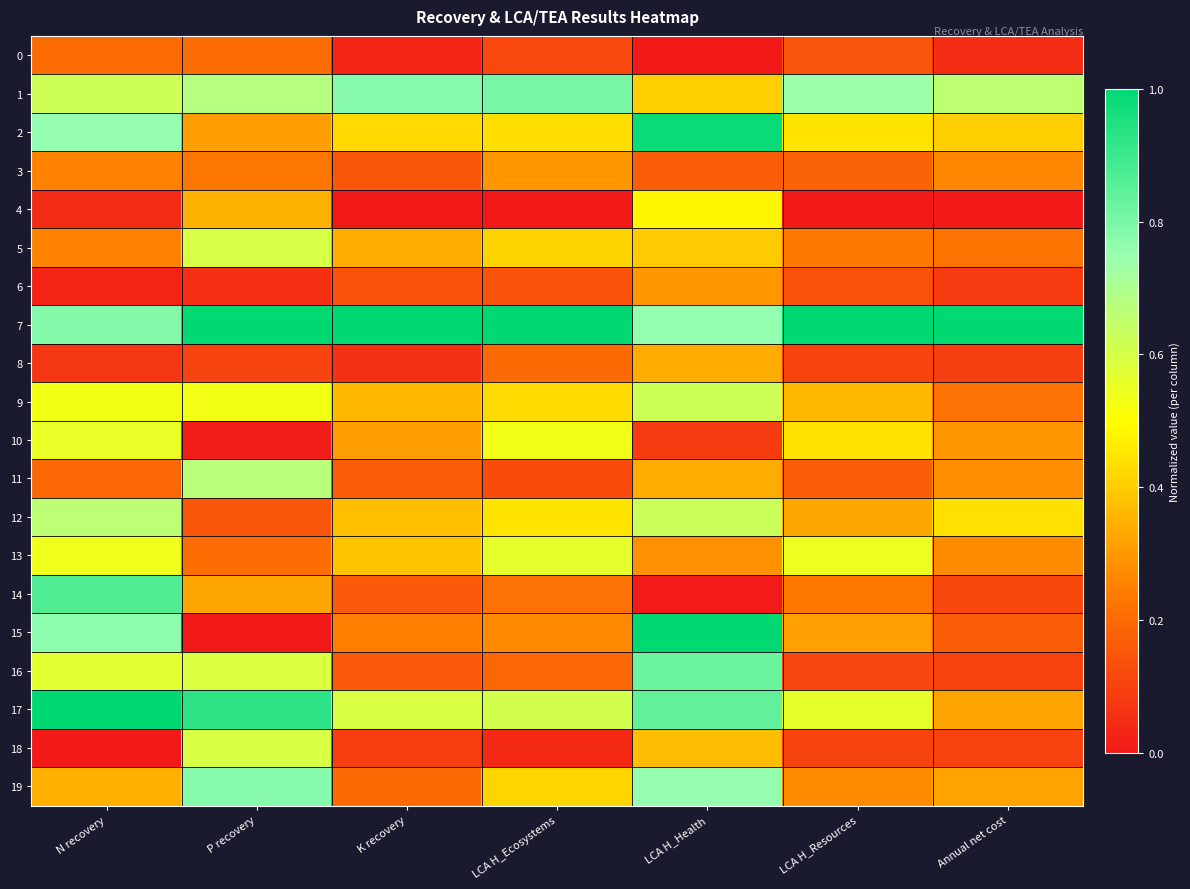

Reading right to left, extract all data points from this chart.

0: Annual net cost=0.1	LCA H_Resources=0.1	LCA H_Health=0.0	LCA H_Ecosystems=0.1	K recovery=0.0	P recovery=0.2	N recovery=0.2
1: Annual net cost=0.7	LCA H_Resources=0.7	LCA H_Health=0.4	LCA H_Ecosystems=0.8	K recovery=0.8	P recovery=0.7	N recovery=0.6
2: Annual net cost=0.4	LCA H_Resources=0.4	LCA H_Health=1.0	LCA H_Ecosystems=0.4	K recovery=0.4	P recovery=0.3	N recovery=0.8
3: Annual net cost=0.3	LCA H_Resources=0.2	LCA H_Health=0.2	LCA H_Ecosystems=0.3	K recovery=0.2	P recovery=0.2	N recovery=0.3
4: Annual net cost=0.0	LCA H_Resources=0.0	LCA H_Health=0.5	LCA H_Ecosystems=0.0	K recovery=0.0	P recovery=0.3	N recovery=0.0
5: Annual net cost=0.2	LCA H_Resources=0.2	LCA H_Health=0.4	LCA H_Ecosystems=0.4	K recovery=0.3	P recovery=0.6	N recovery=0.3
6: Annual net cost=0.1	LCA H_Resources=0.1	LCA H_Health=0.3	LCA H_Ecosystems=0.1	K recovery=0.1	P recovery=0.1	N recovery=0.0
7: Annual net cost=1.0	LCA H_Resources=1.0	LCA H_Health=0.8	LCA H_Ecosystems=1.0	K recovery=1.0	P recovery=1.0	N recovery=0.8
8: Annual net cost=0.1	LCA H_Resources=0.1	LCA H_Health=0.3	LCA H_Ecosystems=0.2	K recovery=0.1	P recovery=0.1	N recovery=0.1
9: Annual net cost=0.2	LCA H_Resources=0.4	LCA H_Health=0.6	LCA H_Ecosystems=0.4	K recovery=0.4	P recovery=0.5	N recovery=0.5
10: Annual net cost=0.3	LCA H_Resources=0.4	LCA H_Health=0.1	LCA H_Ecosystems=0.5	K recovery=0.3	P recovery=0.0	N recovery=0.6
11: Annual net cost=0.3	LCA H_Resources=0.2	LCA H_Health=0.3	LCA H_Ecosystems=0.1	K recovery=0.2	P recovery=0.7	N recovery=0.2
12: Annual net cost=0.4	LCA H_Resources=0.3	LCA H_Health=0.6	LCA H_Ecosystems=0.4	K recovery=0.4	P recovery=0.1	N recovery=0.7
13: Annual net cost=0.3	LCA H_Resources=0.5	LCA H_Health=0.3	LCA H_Ecosystems=0.6	K recovery=0.4	P recovery=0.2	N recovery=0.5
14: Annual net cost=0.1	LCA H_Resources=0.2	LCA H_Health=0.0	LCA H_Ecosystems=0.2	K recovery=0.2	P recovery=0.3	N recovery=0.9
15: Annual net cost=0.2	LCA H_Resources=0.3	LCA H_Health=1.0	LCA H_Ecosystems=0.3	K recovery=0.2	P recovery=0.0	N recovery=0.8
16: Annual net cost=0.1	LCA H_Resources=0.1	LCA H_Health=0.8	LCA H_Ecosystems=0.2	K recovery=0.2	P recovery=0.6	N recovery=0.6
17: Annual net cost=0.3	LCA H_Resources=0.6	LCA H_Health=0.8	LCA H_Ecosystems=0.6	K recovery=0.6	P recovery=0.9	N recovery=1.0
18: Annual net cost=0.1	LCA H_Resources=0.1	LCA H_Health=0.4	LCA H_Ecosystems=0.0	K recovery=0.1	P recovery=0.6	N recovery=0.0
19: Annual net cost=0.3	LCA H_Resources=0.3	LCA H_Health=0.8	LCA H_Ecosystems=0.4	K recovery=0.2	P recovery=0.8	N recovery=0.3